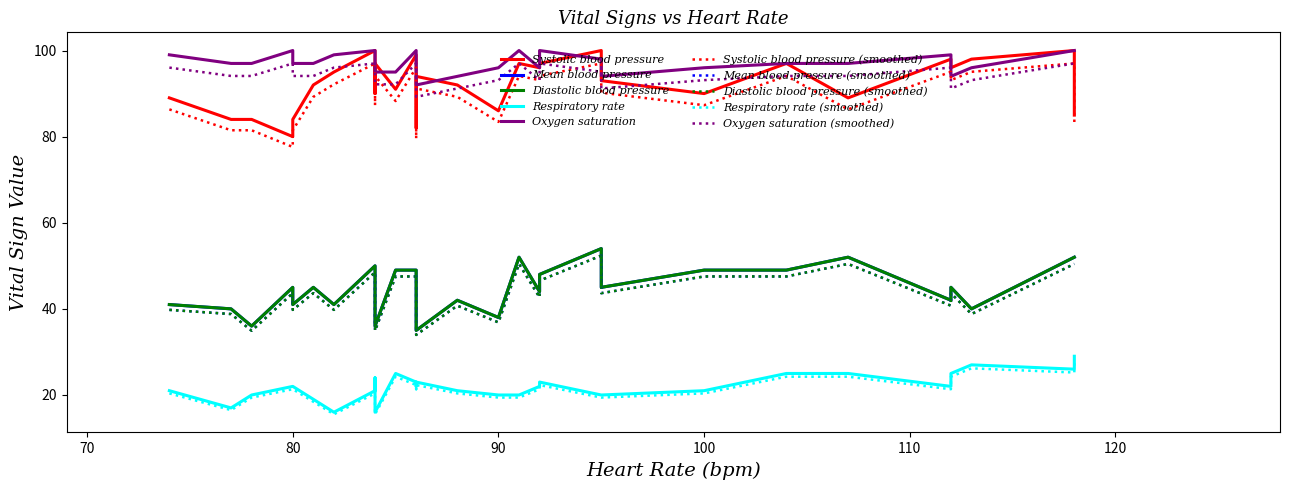

True or false: Oxygen saturation has a value of 159 at 29.

False